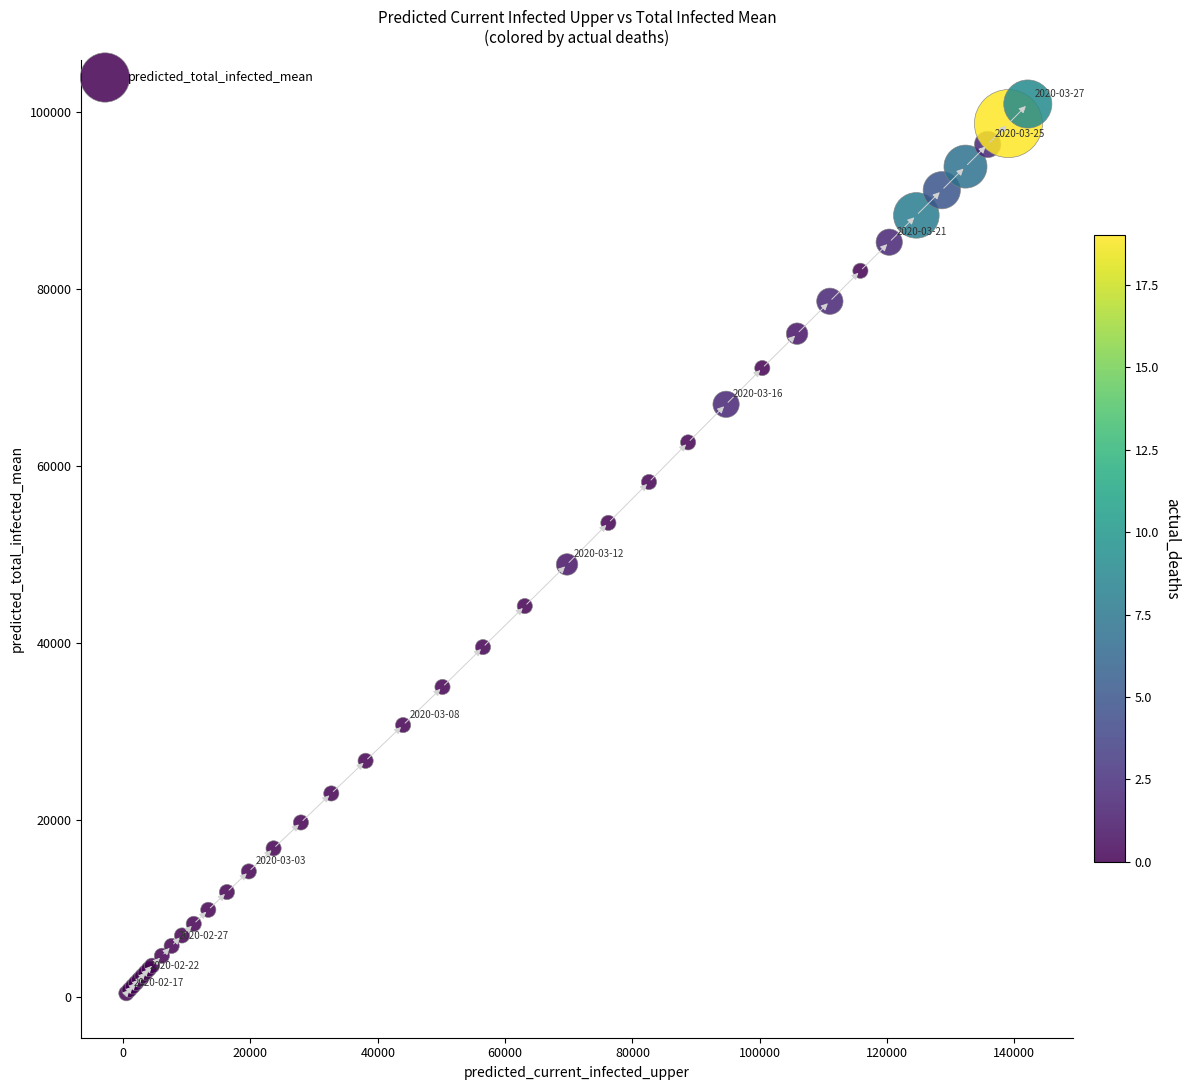

What Y value in the scatter plot is closest to 50629?

48843